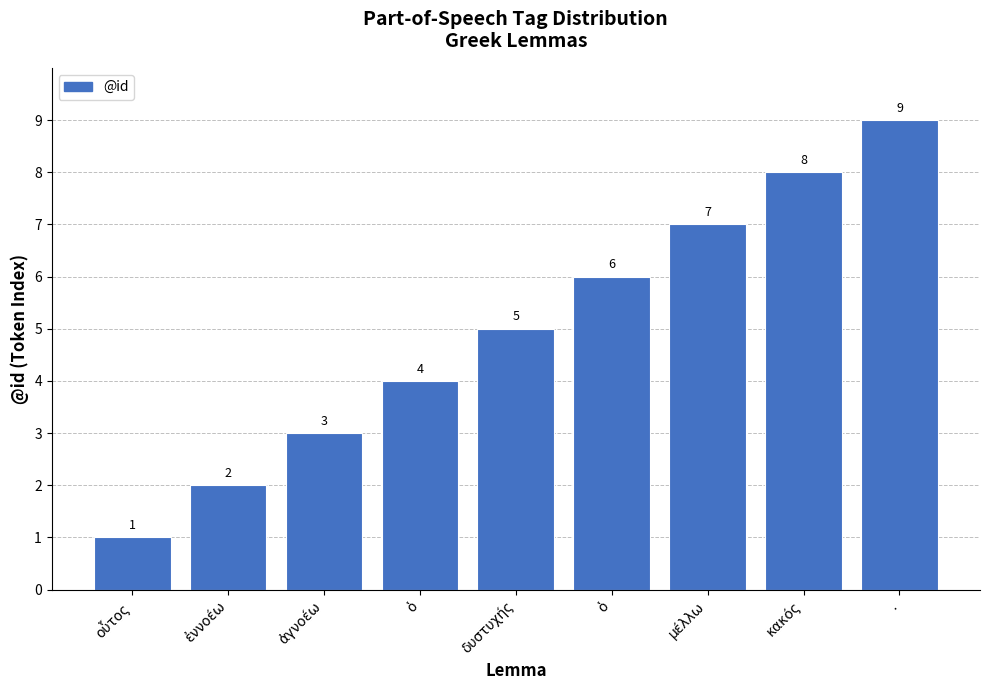

How many data points are less than 5?

4